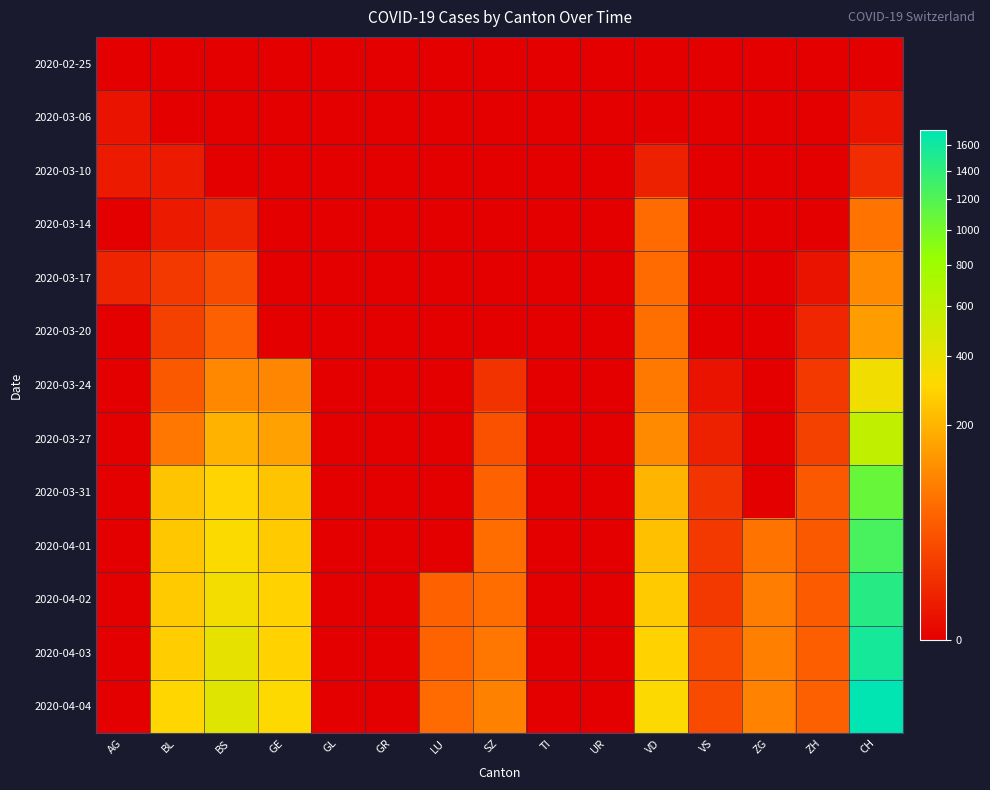

Between BS and GE, which series saw the biggest shift?

2020-04-04